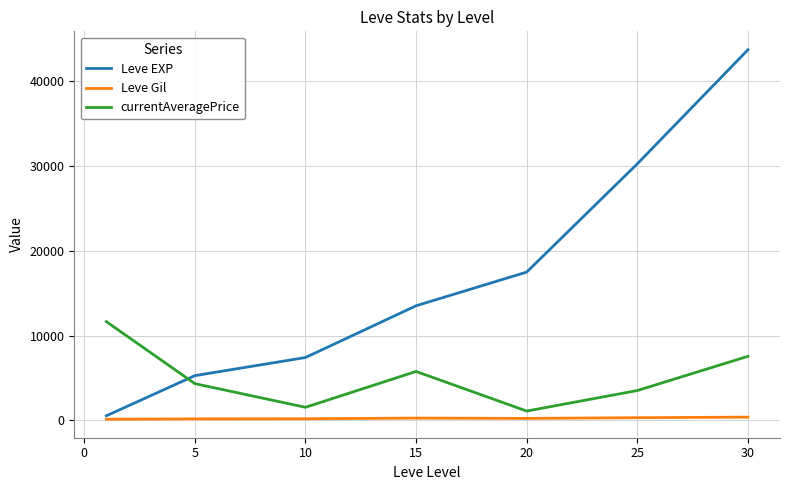

What is the maximum value for currentAveragePrice?

11637.0